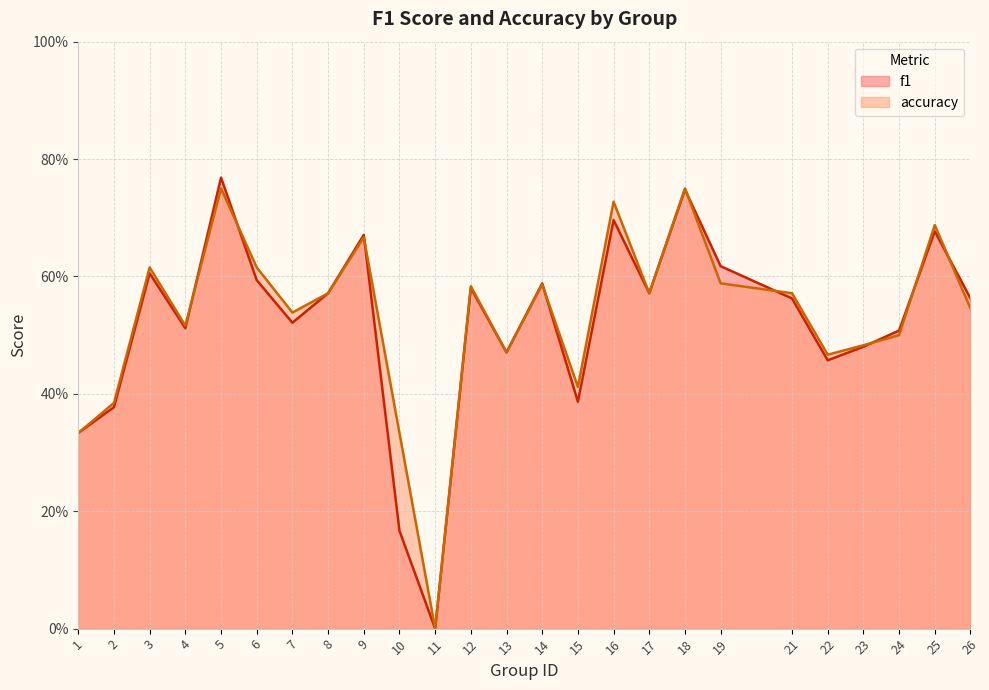

List the series in order of their overall mean, highest first.

accuracy, f1